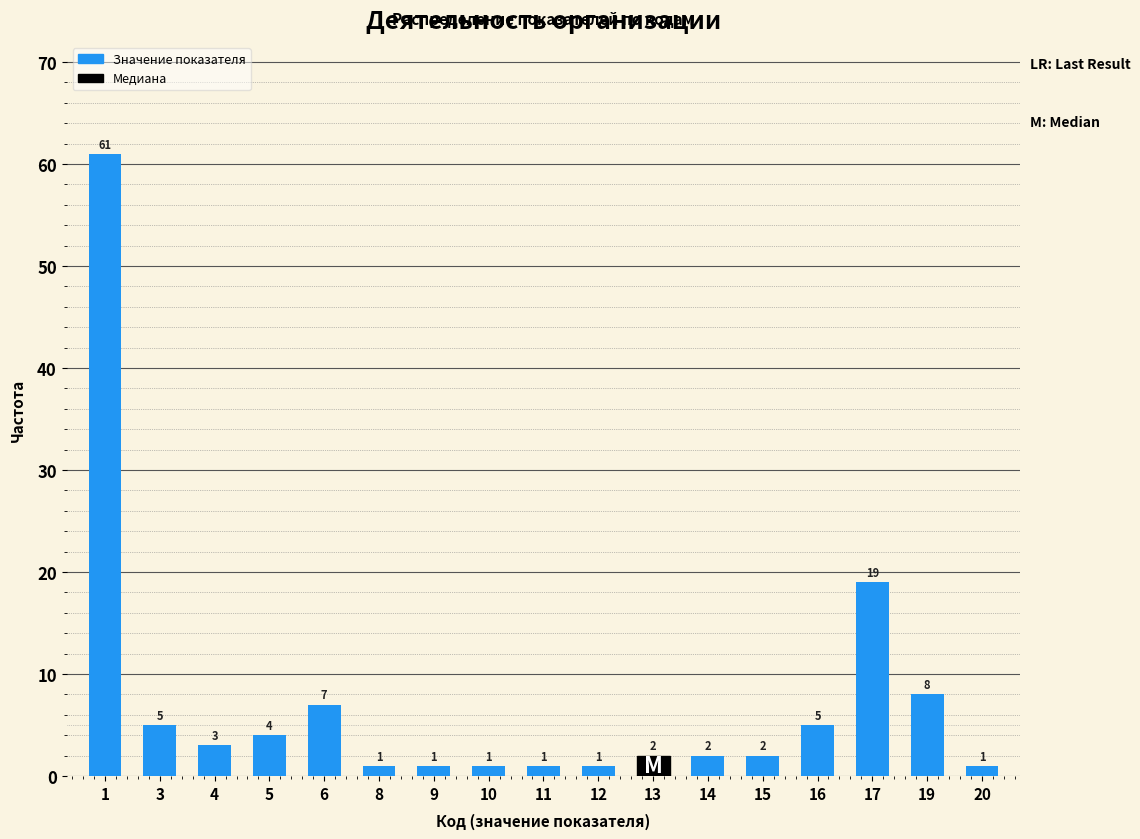

Reading left to right, list all the values displayed in this chart.

61	5	3	4	7	1	1	1	1	1	2	2	2	5	19	8	1